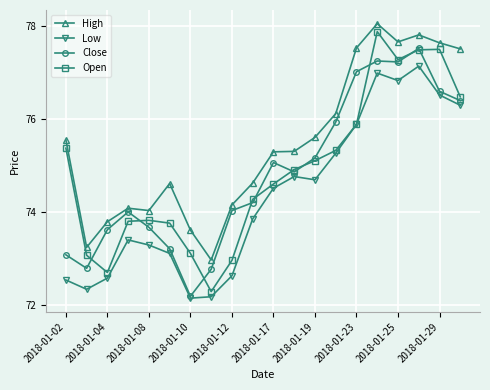

Which series has the largest total across all categories?

High